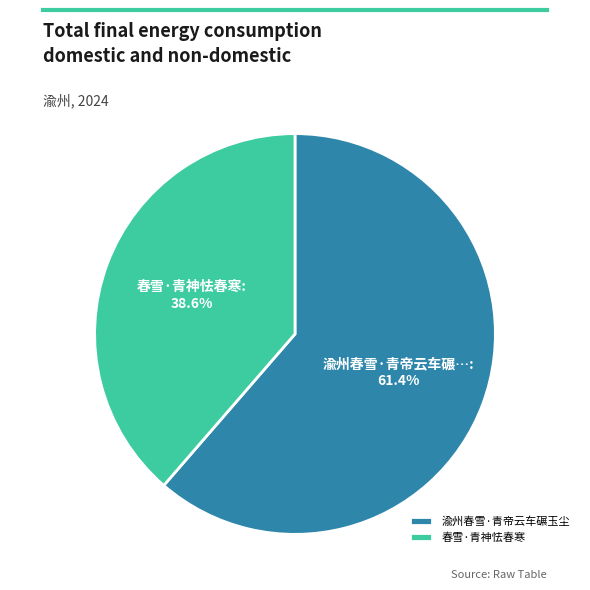

How many segments does this pie chart have?

2